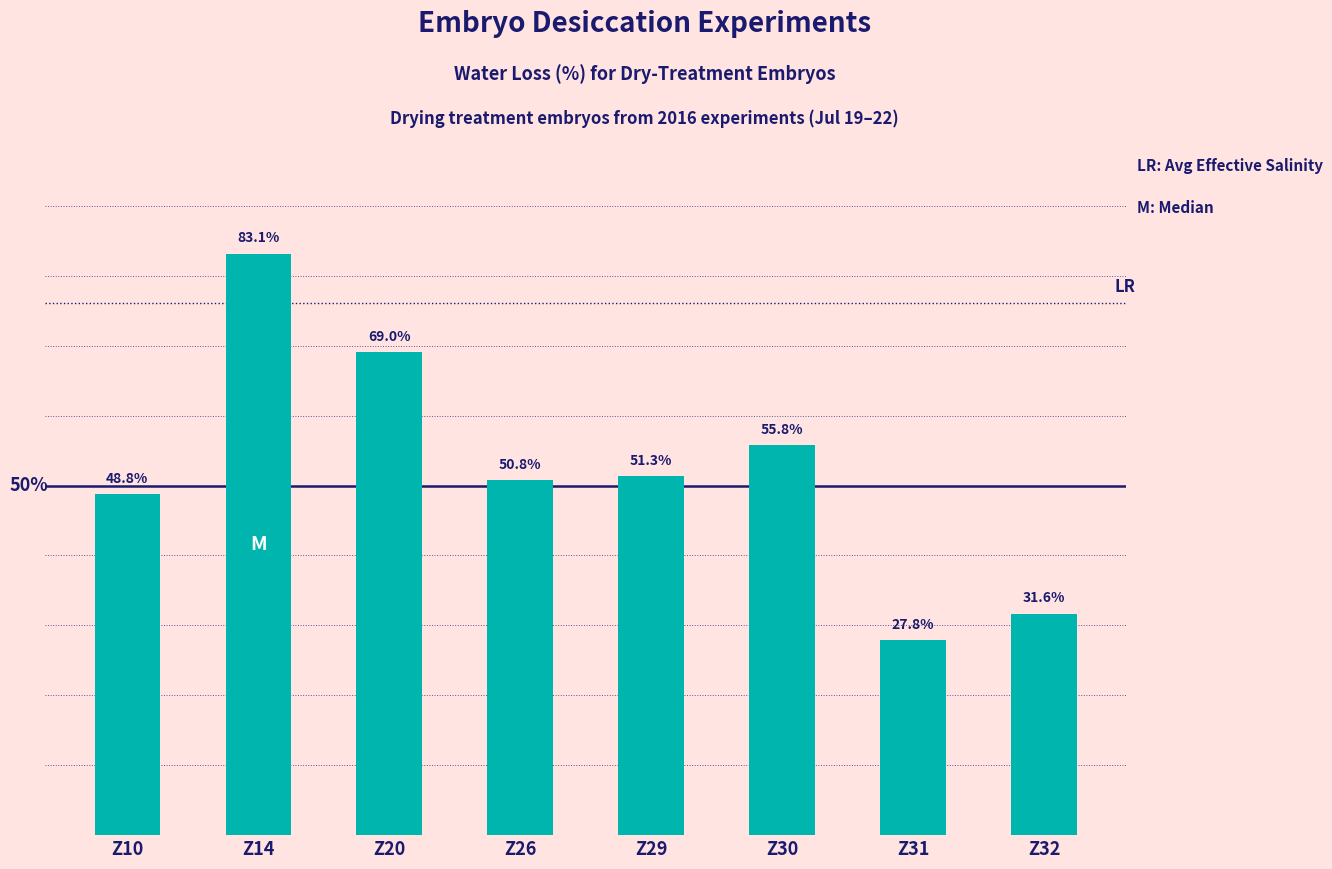

List the labels in order of value, smallest first.

Z31, Z32, Z10, Z26, Z29, Z30, Z20, Z14